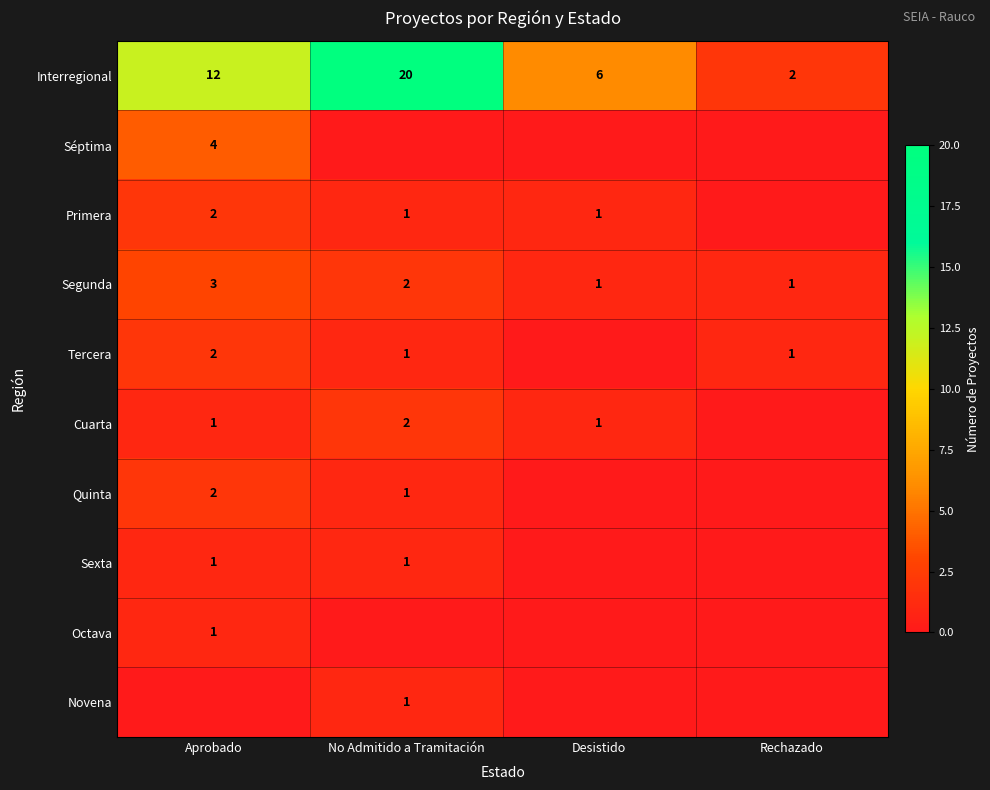

What is the difference between the highest and lowest values at Desistido?

6